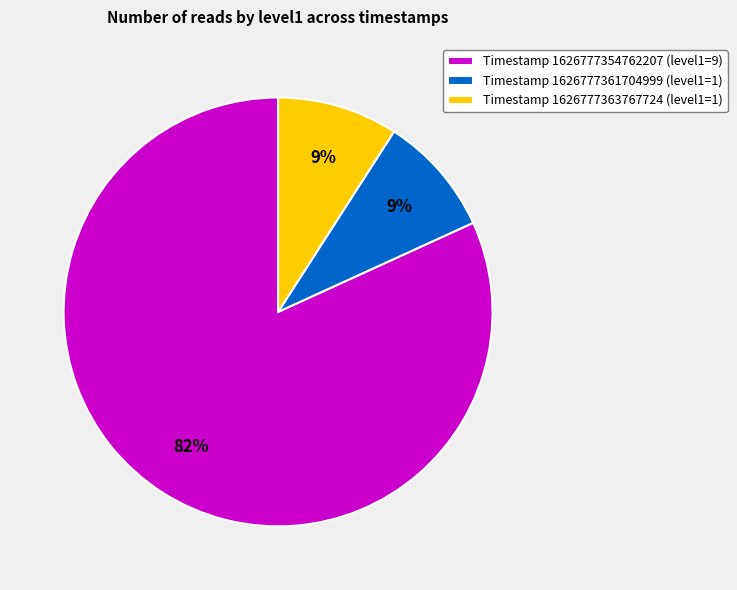

To the nearest percent, what is the difference between the Timestamp 1626777361704999 (level1=1) and Timestamp 1626777354762207 (level1=9) slice percentages?

73%